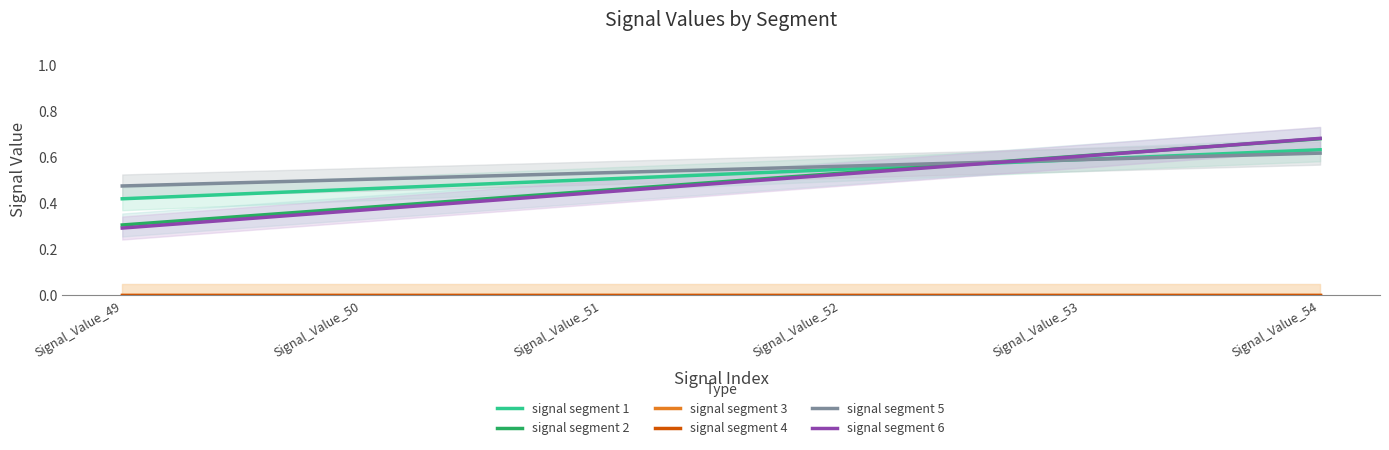

What is the total value across all series at Signal_Value_51?

1.9